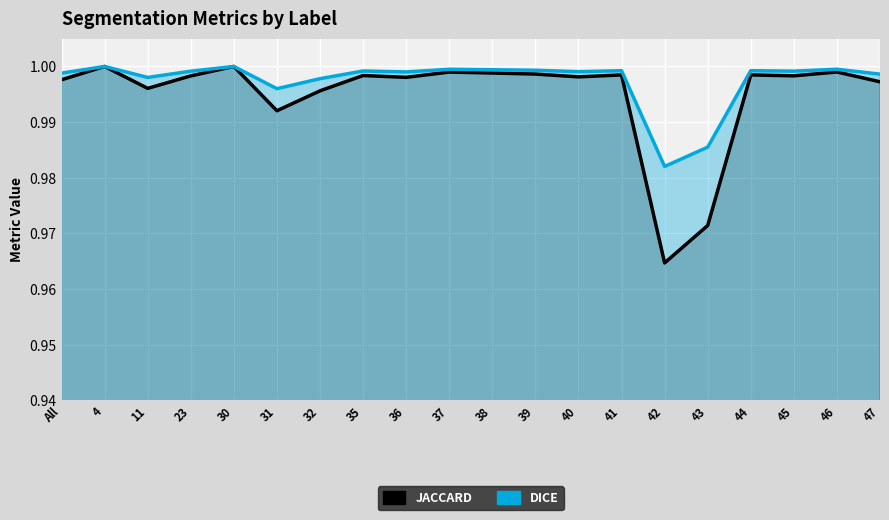

At how many categories does at least one series exceed 0?

20